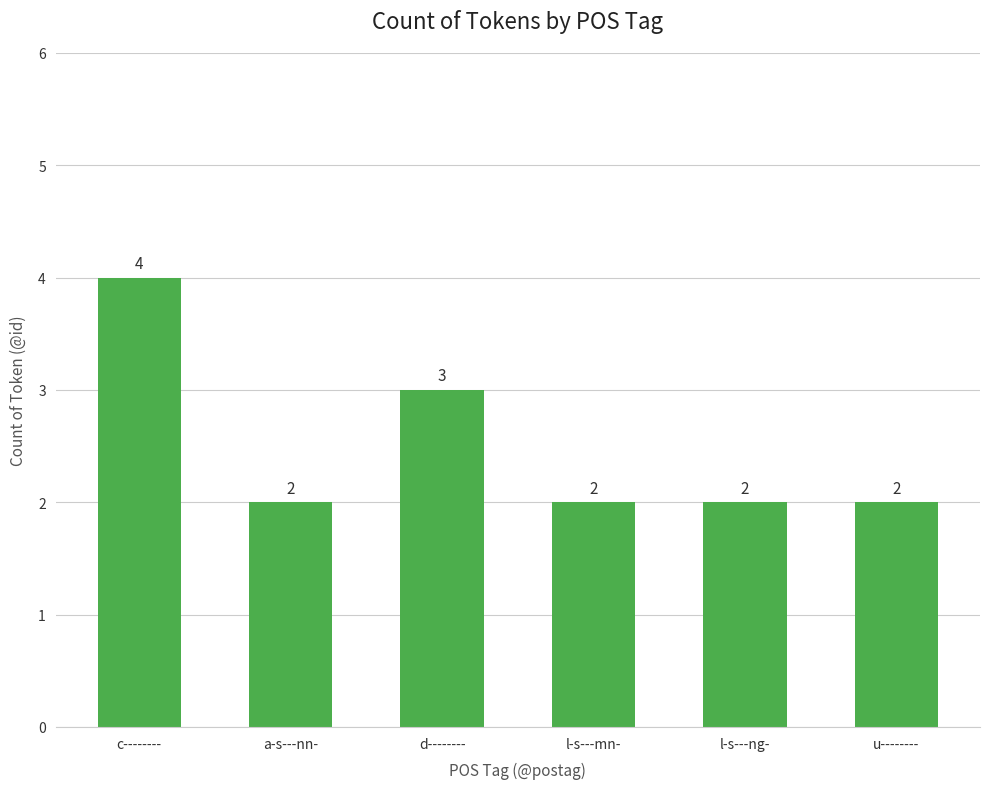

Read the value at l-s---mn-.

2